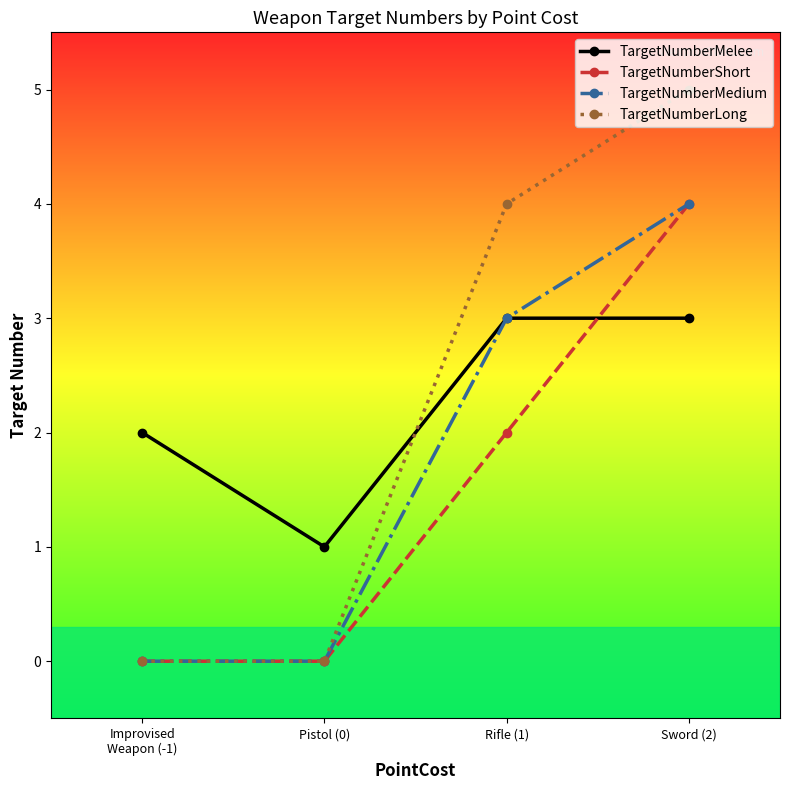

What is the approximate value of TargetNumberMedium at Sword (2)?

4